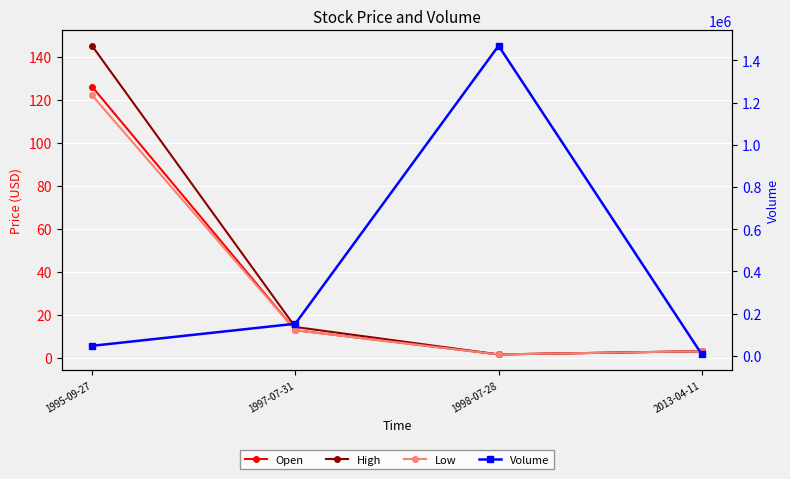

What is the label of the 3rd point from the right?

1997-07-31